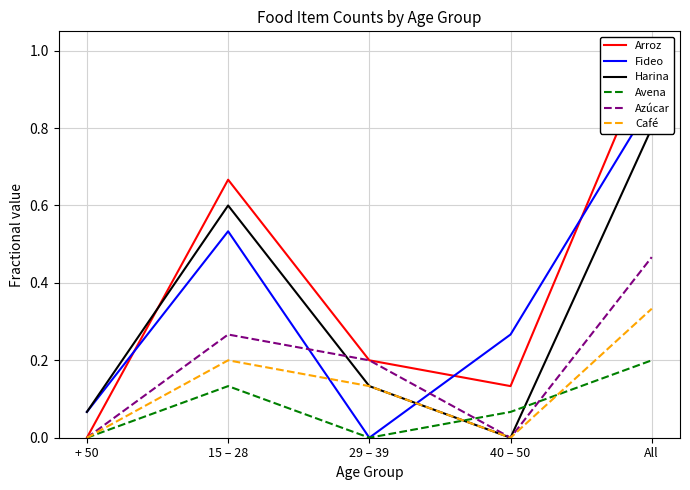

True or false: Fideo has more than 0 points higher than both neighbors.

True